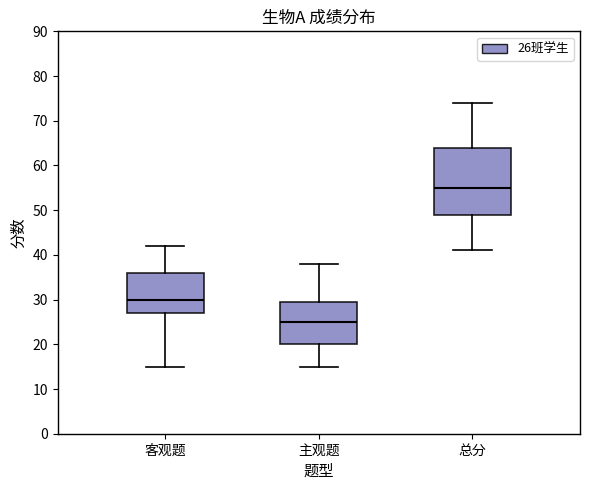

Reading left to right, read every box against the y-axis: the position of its median line, the range the box covers, and the ends of its whiskers. The values are not printed on the chart, so give them approximately, as read against the axis.

客观题: median 30, box 27 to 36, whiskers 15 to 42
主观题: median 25, box 20 to 30, whiskers 15 to 38
总分: median 55, box 49 to 64, whiskers 41 to 74